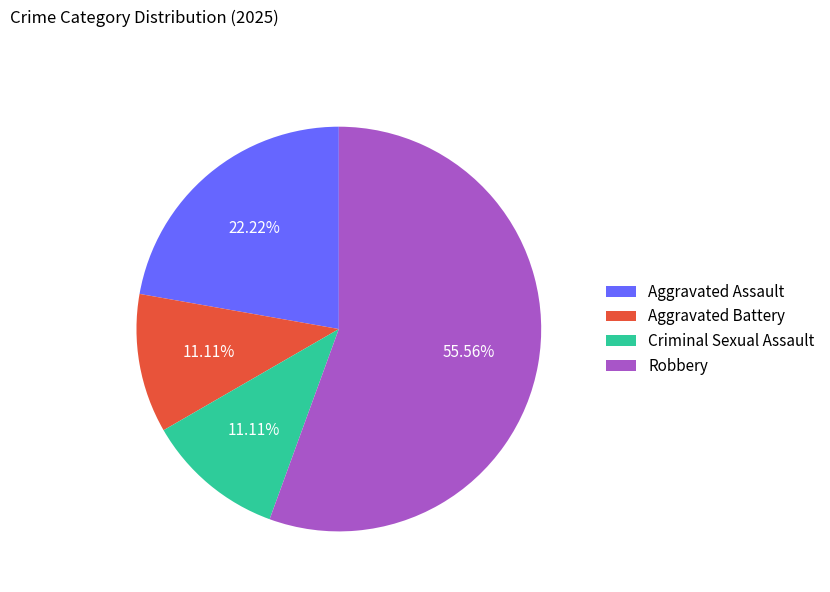

To the nearest percent, what is the average slice percentage?

25%